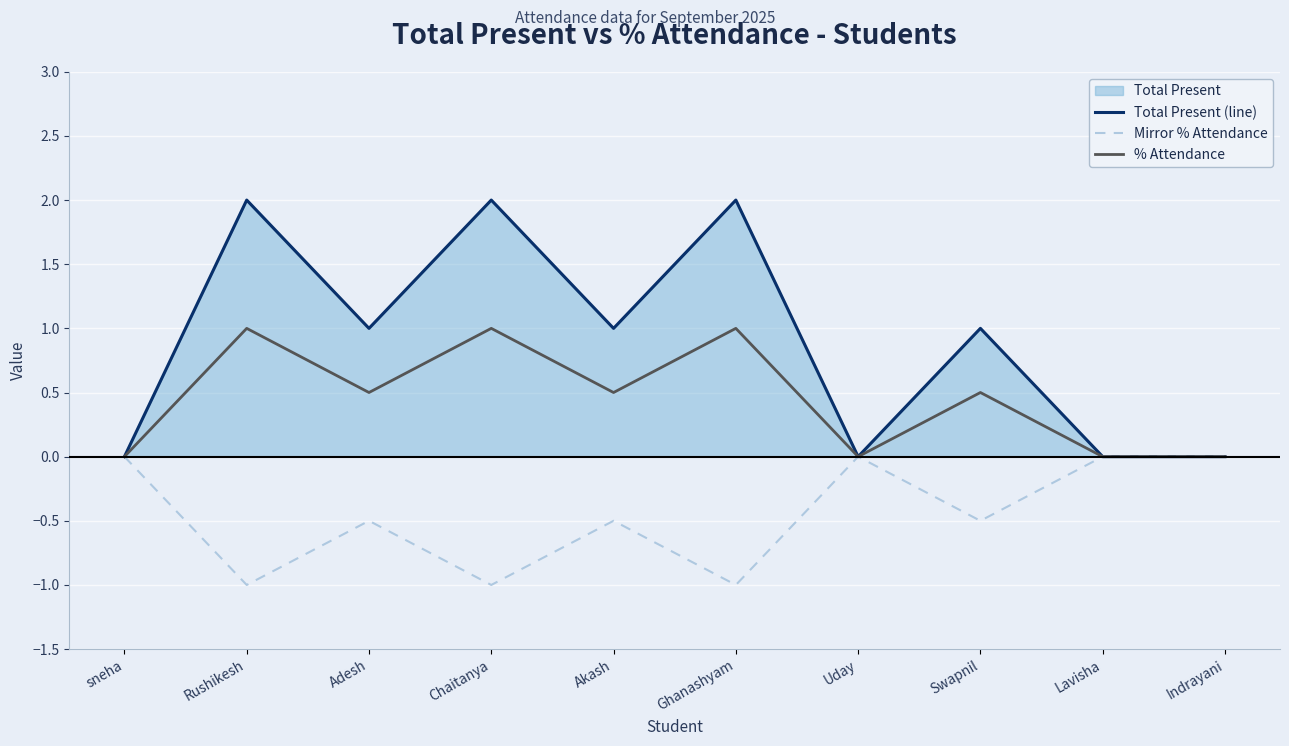

Between Rushikesh and Indrayani, which is larger?

Rushikesh